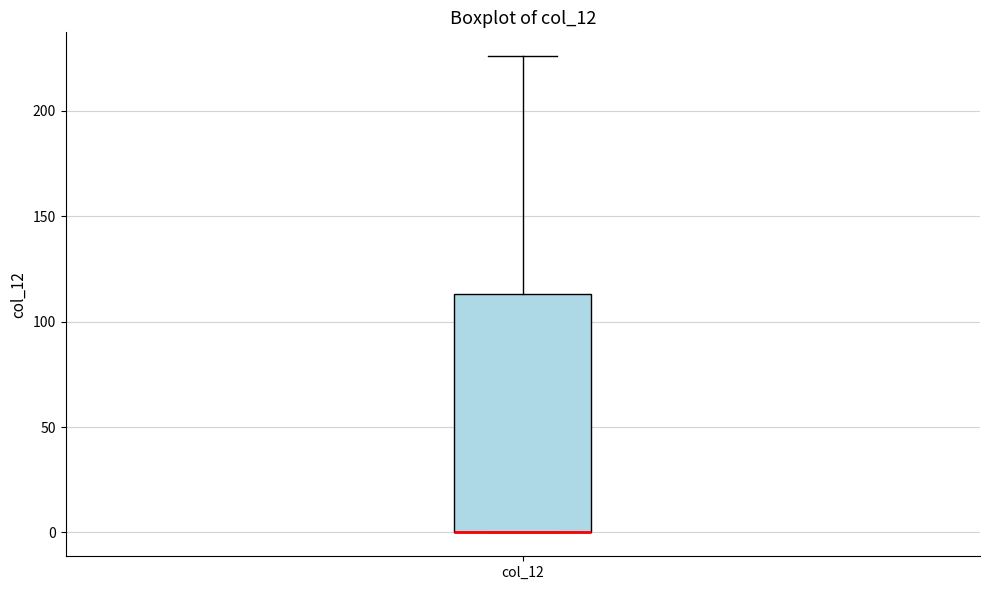

Read this box plot against the y-axis: the position of the median line, the range covered by the box, and the ends of both whiskers. The values are not printed on the chart, so give them approximately, as read against the axis.

median 0 (drawn on the box's lower edge), box 0 to 115, whiskers 0 to 225